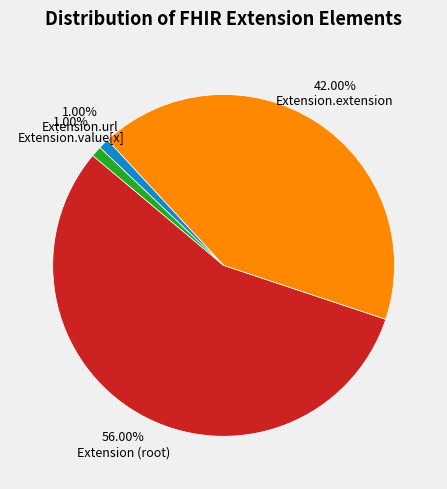

Which category has the biggest portion of the pie?

Extension (root)